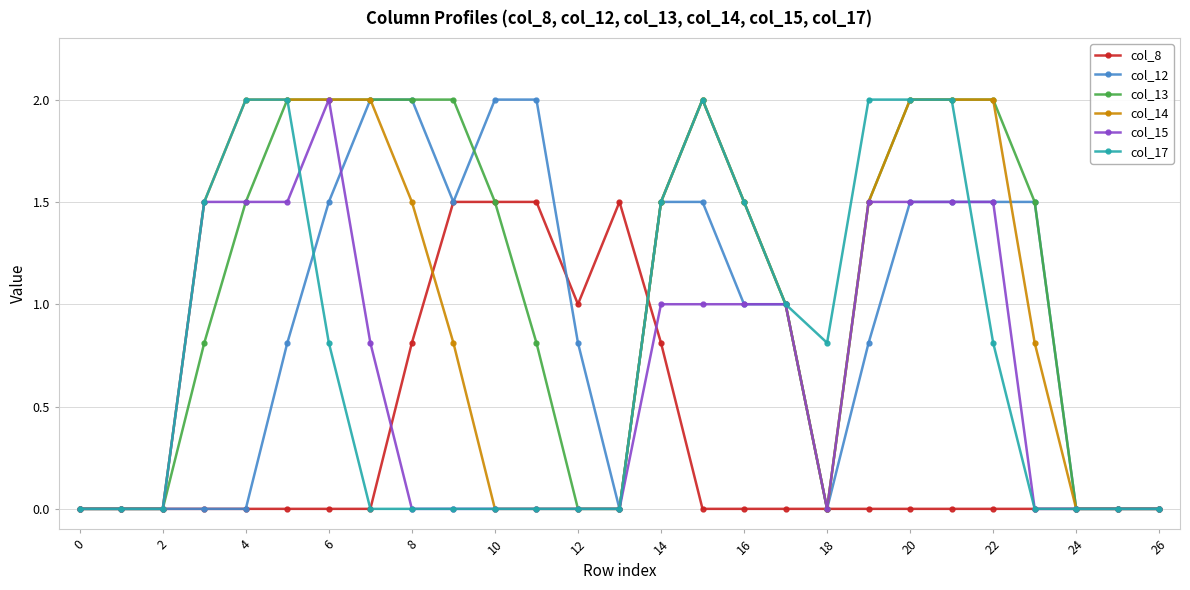

What are all the series names shown in the legend?

col_8, col_12, col_13, col_14, col_15, col_17